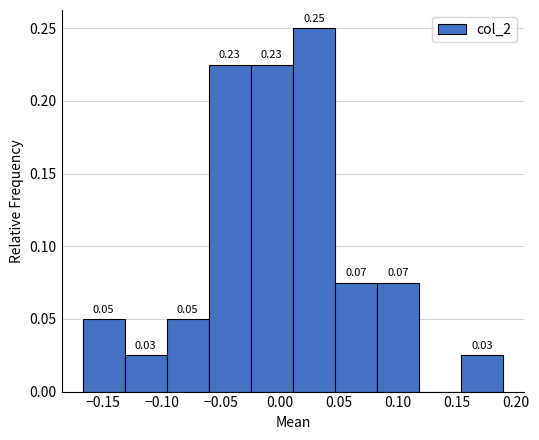

Which range on the x-axis has the tallest bar?

0.010 to 0.045